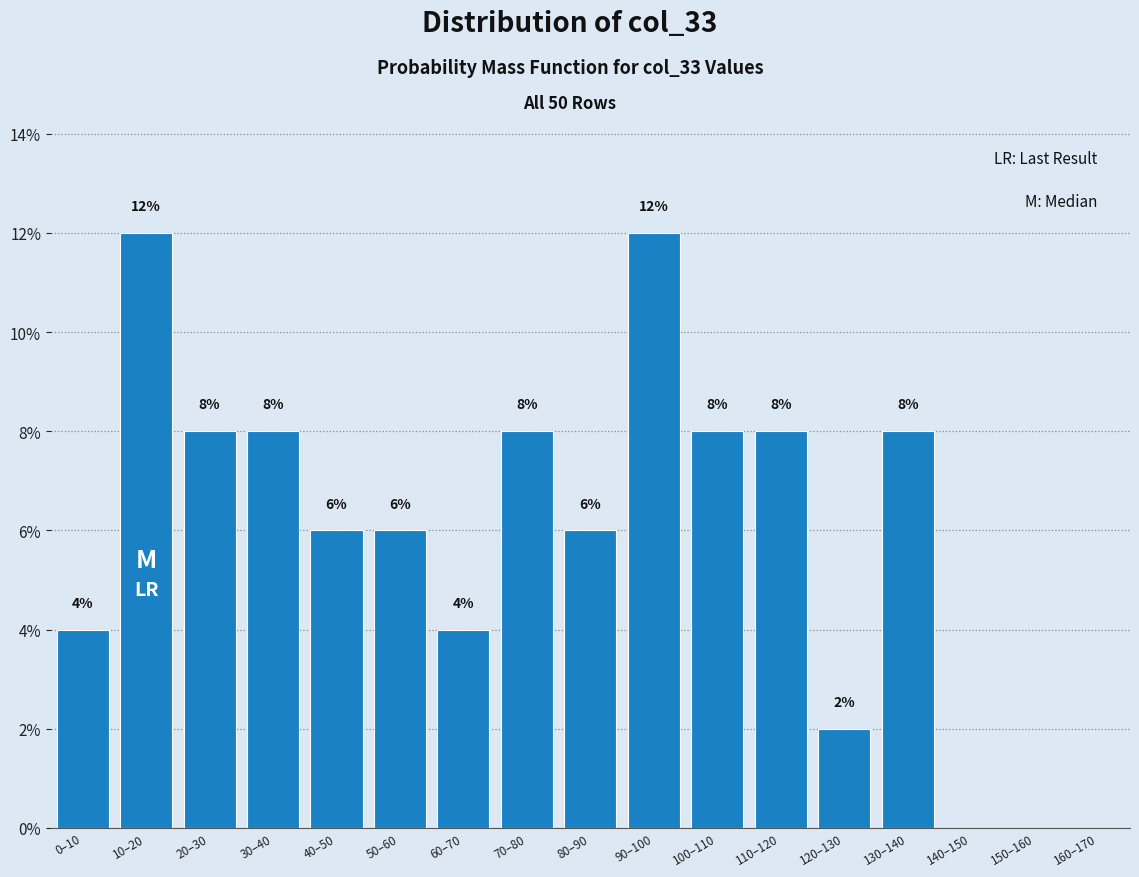

Reading left to right, extract all data points from this chart.

0–10=4	10–20=12	20–30=8	30–40=8	40–50=6	50–60=6	60–70=4	70–80=8	80–90=6	90–100=12	100–110=8	110–120=8	120–130=2	130–140=8	140–150=0	150–160=0	160–170=0